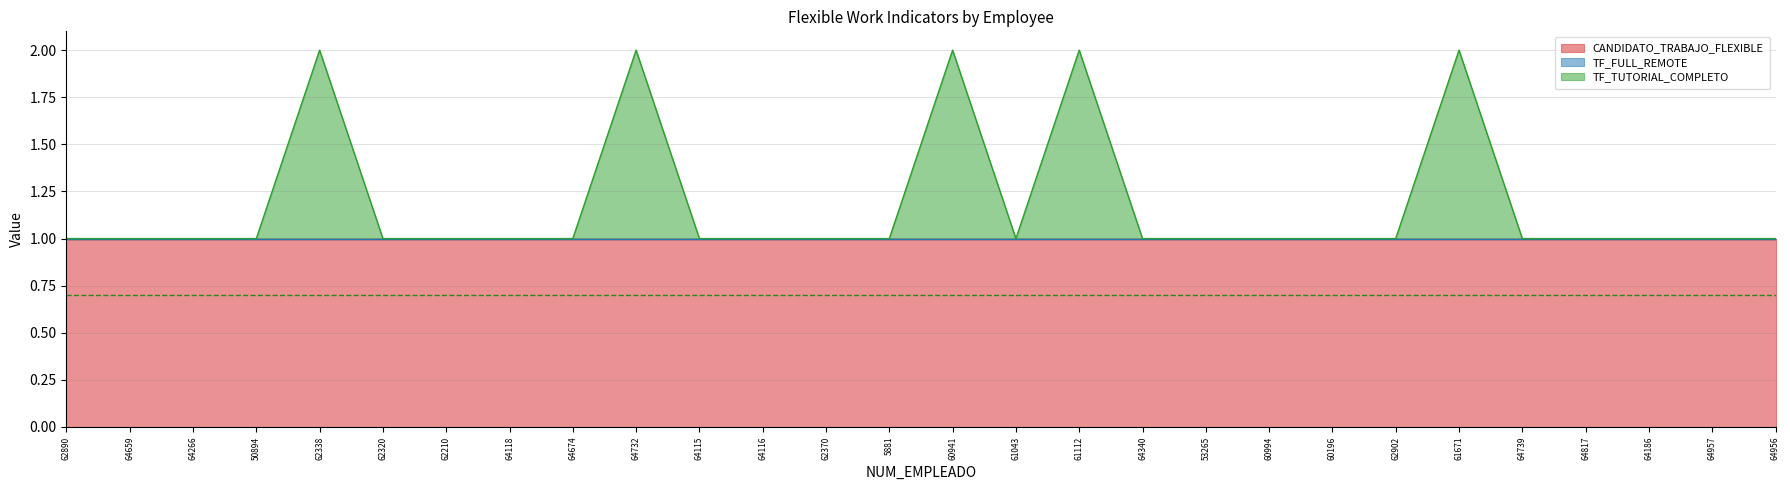

Reading left to right, what are all the values shown in this chart?

CANDIDATO_TRABAJO_FLEXIBLE: 1	1	1	1	1	1	1	1	1	1	1	1	1	1	1	1	1	1	1	1	1	1	1	1	1	1	1	1
TF_FULL_REMOTE: 0	0	0	0	0	0	0	0	0	0	0	0	0	0	0	0	0	0	0	0	0	0	0	0	0	0	0	0
TF_TUTORIAL_COMPLETO: 0	0	0	0	1	0	0	0	0	1	0	0	0	0	1	0	1	0	0	0	0	0	1	0	0	0	0	0